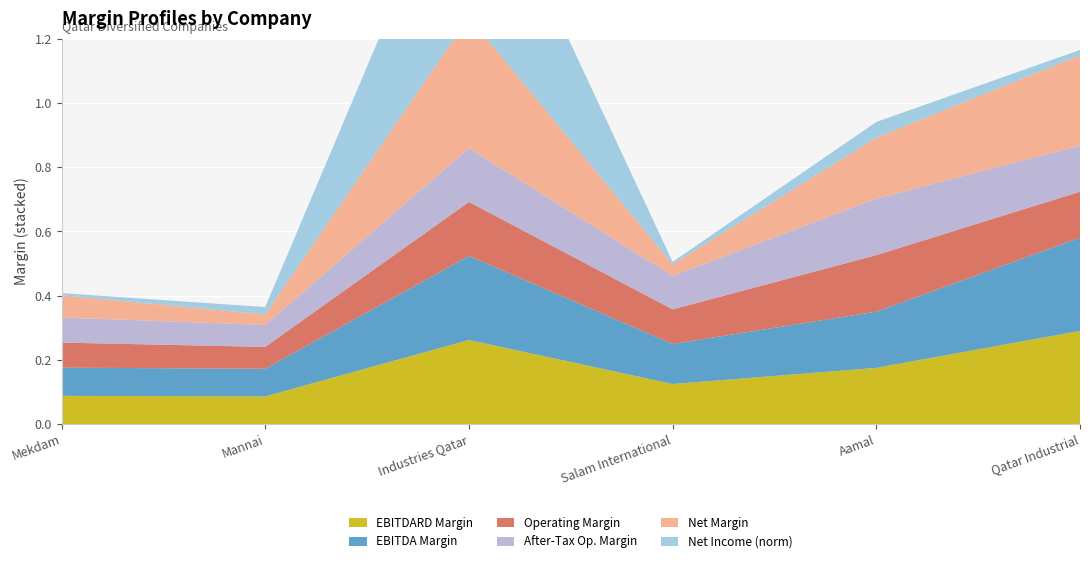

Reading left to right, transcribe all the data shown in this chart.

ebitdard_margin: 0.1	0.1	0.3	0.1	0.2	0.3
ebitda_margin: 0.1	0.1	0.3	0.1	0.2	0.3
operating_margin: 0.1	0.1	0.2	0.1	0.2	0.1
after_tax_operating_margin: 0.1	0.1	0.2	0.1	0.2	0.1
net_margin: 0.1	0.0	0.4	0.0	0.2	0.3
trailing_net_income_norm: 0.0	0.0	0.6	0.0	0.0	0.0